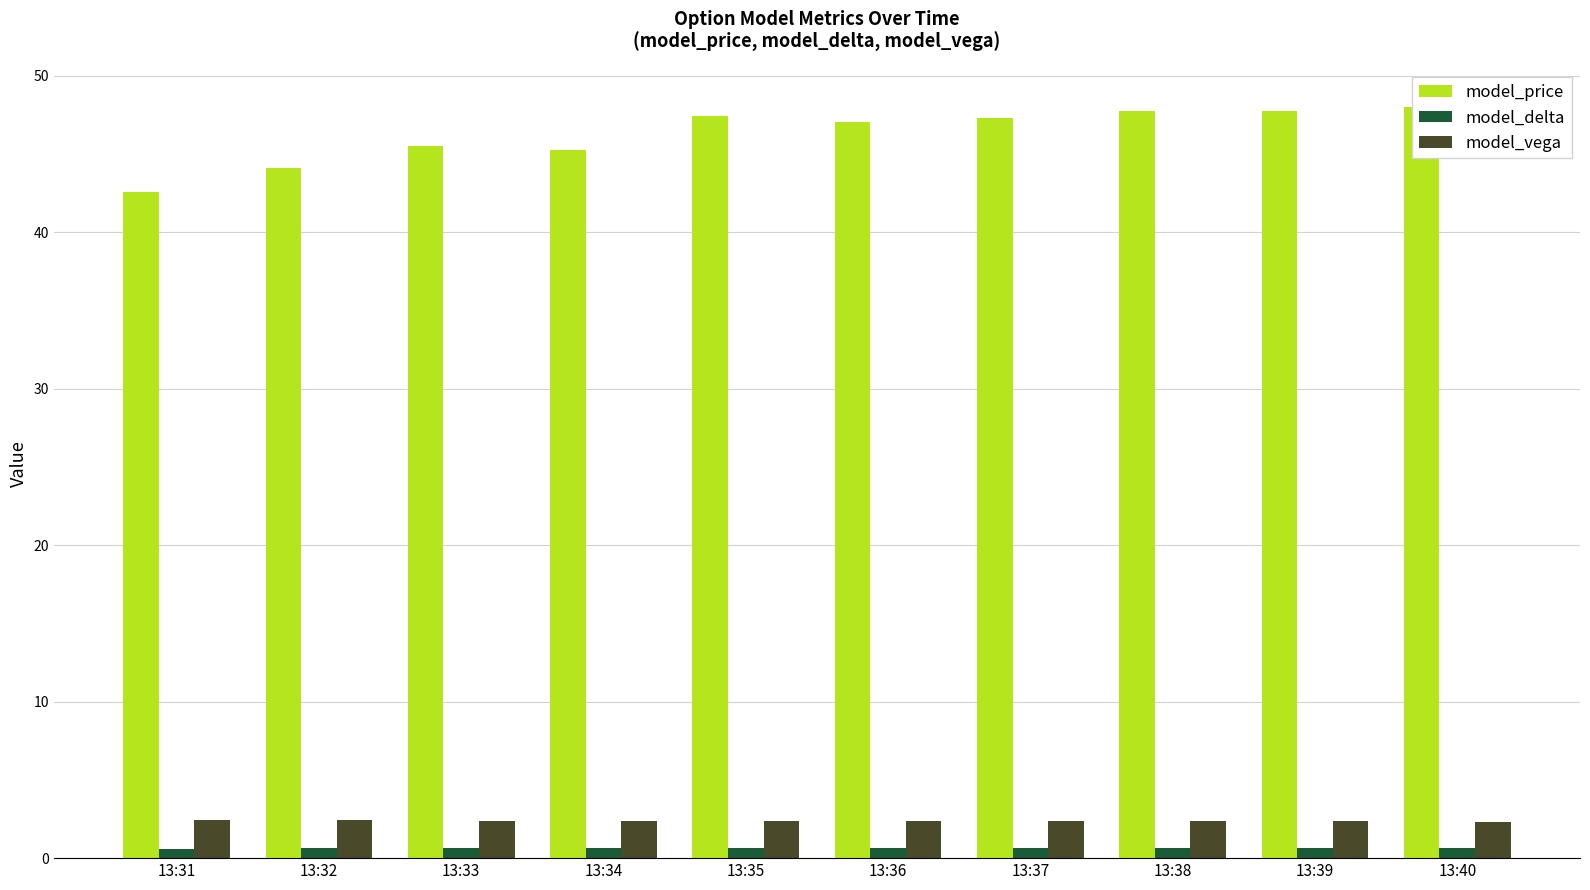

Reading right to left, transcribe all the data shown in this chart.

model_price: 13:40=48.0	13:39=47.8	13:38=47.7	13:37=47.3	13:36=47.0	13:35=47.4	13:34=45.3	13:33=45.5	13:32=44.1	13:31=42.6
model_delta: 13:40=0.7	13:39=0.7	13:38=0.7	13:37=0.7	13:36=0.7	13:35=0.7	13:34=0.6	13:33=0.6	13:32=0.6	13:31=0.6
model_vega: 13:40=2.3	13:39=2.3	13:38=2.3	13:37=2.4	13:36=2.4	13:35=2.3	13:34=2.4	13:33=2.4	13:32=2.4	13:31=2.4